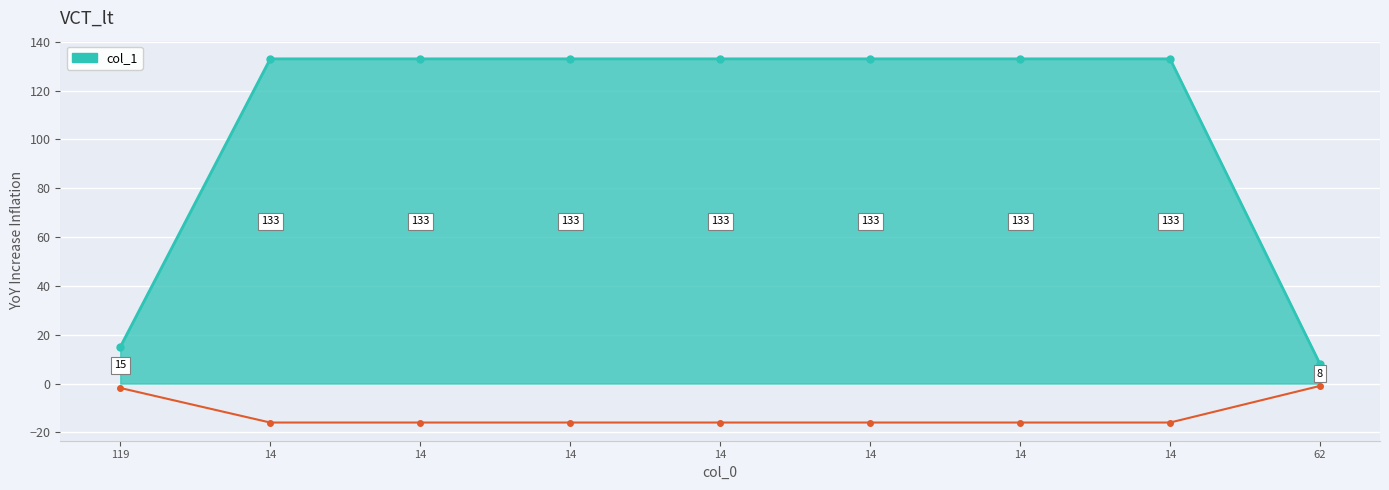

What is the difference between the maximum and minimum values?

125